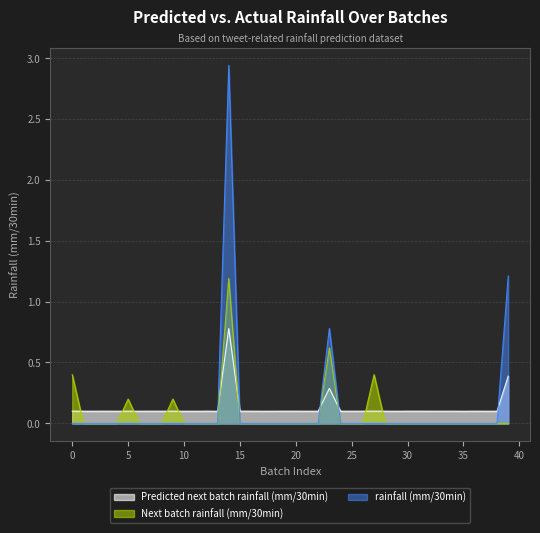

What is the approximate value of Predicted next batch rainfall (mm/30min) at 10?

0.1